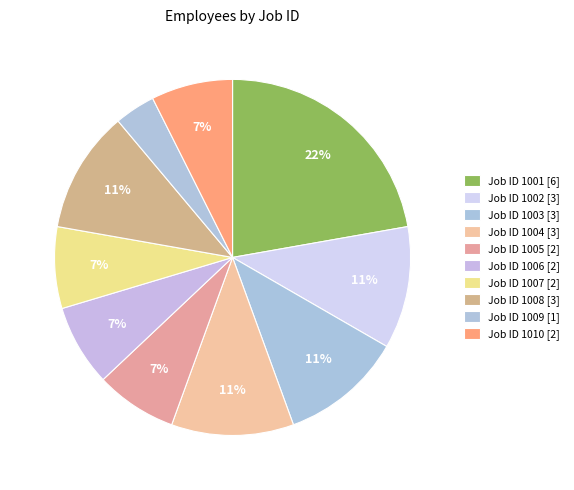

Rank the categories by value from lowest to highest.

1009, 1005, 1006, 1007, 1010, 1002, 1003, 1004, 1008, 1001